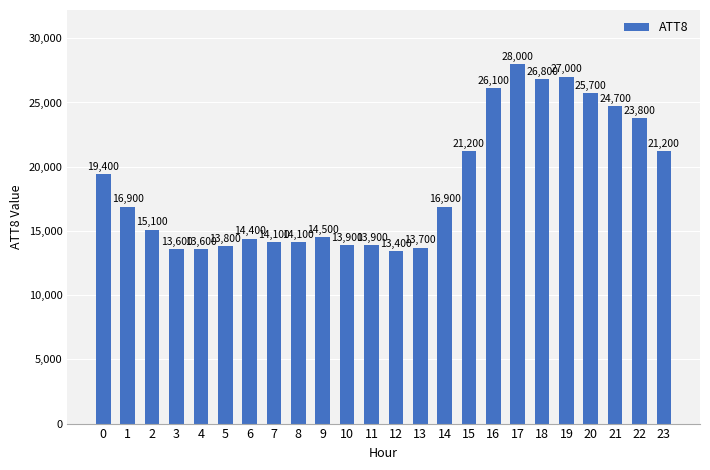

Which has a higher value, 13 or 9?

9